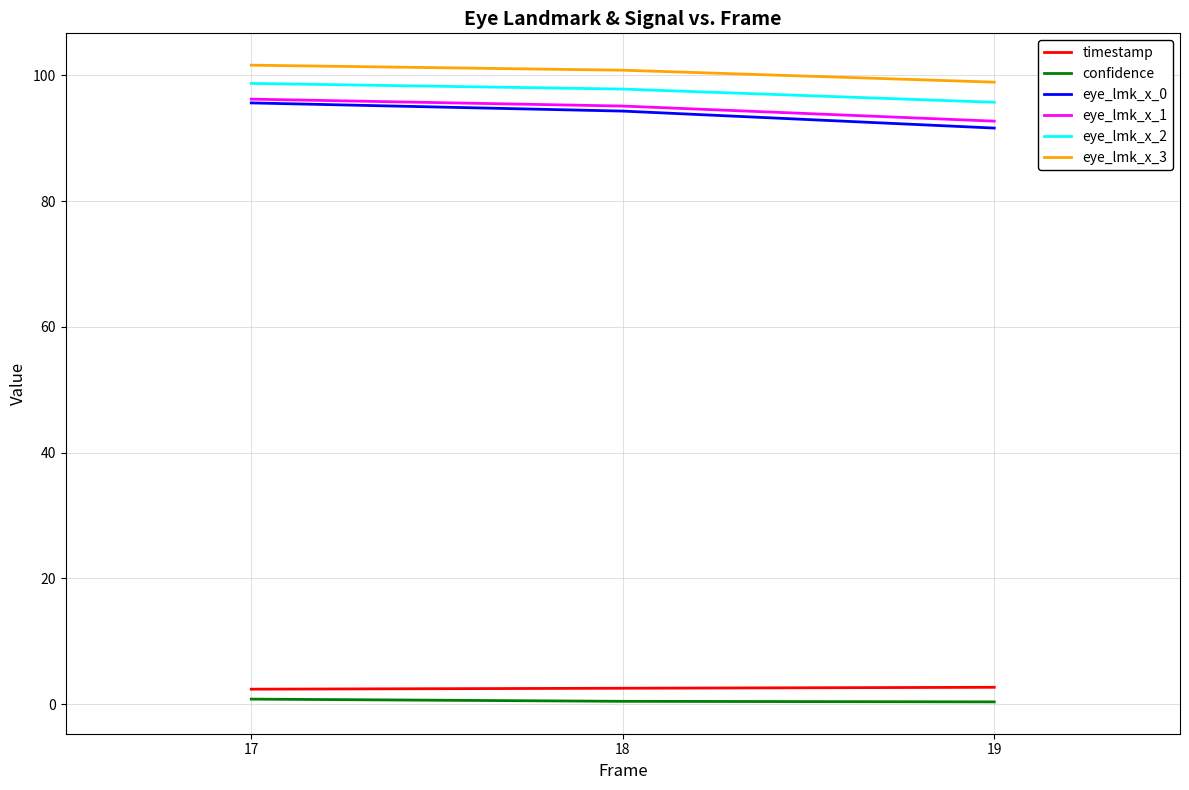

How many lines are shown in the chart?

6